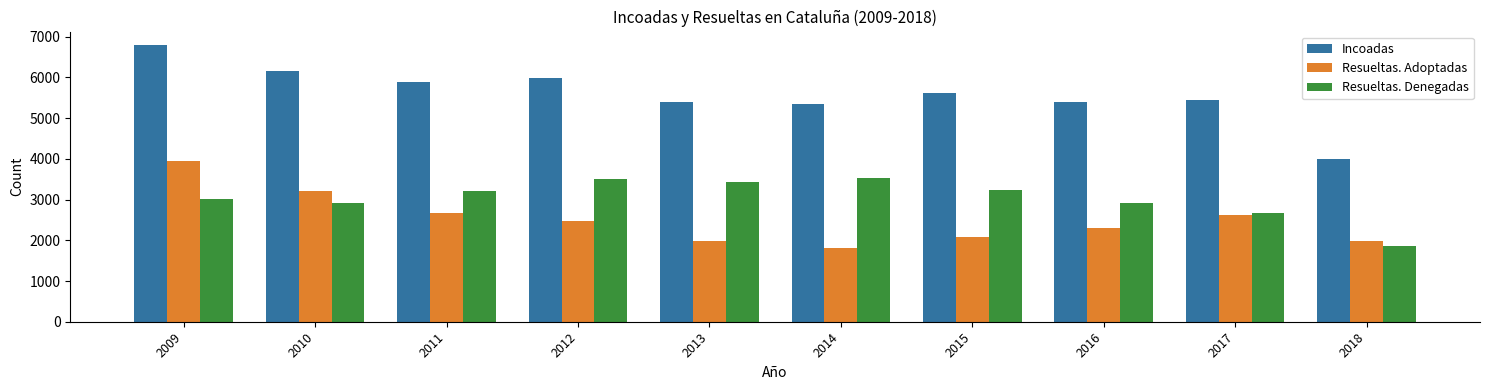

How many data points does each series have?

10